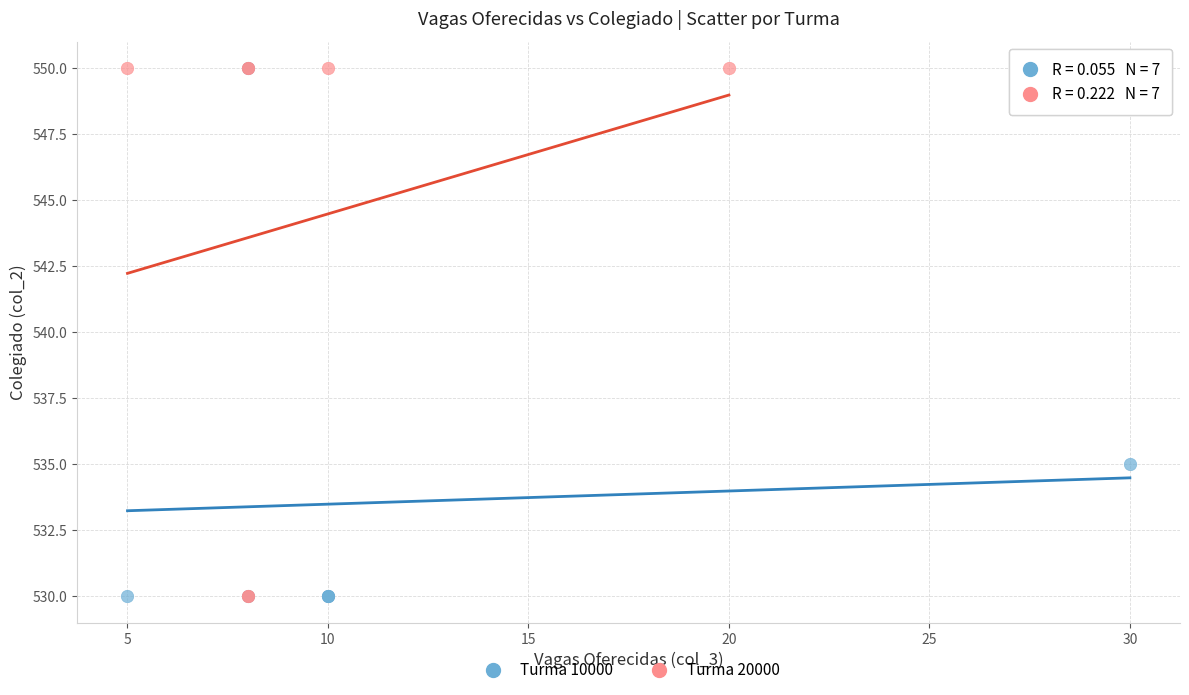

What are all the series names shown in the legend?

Turma 10000, Turma 20000